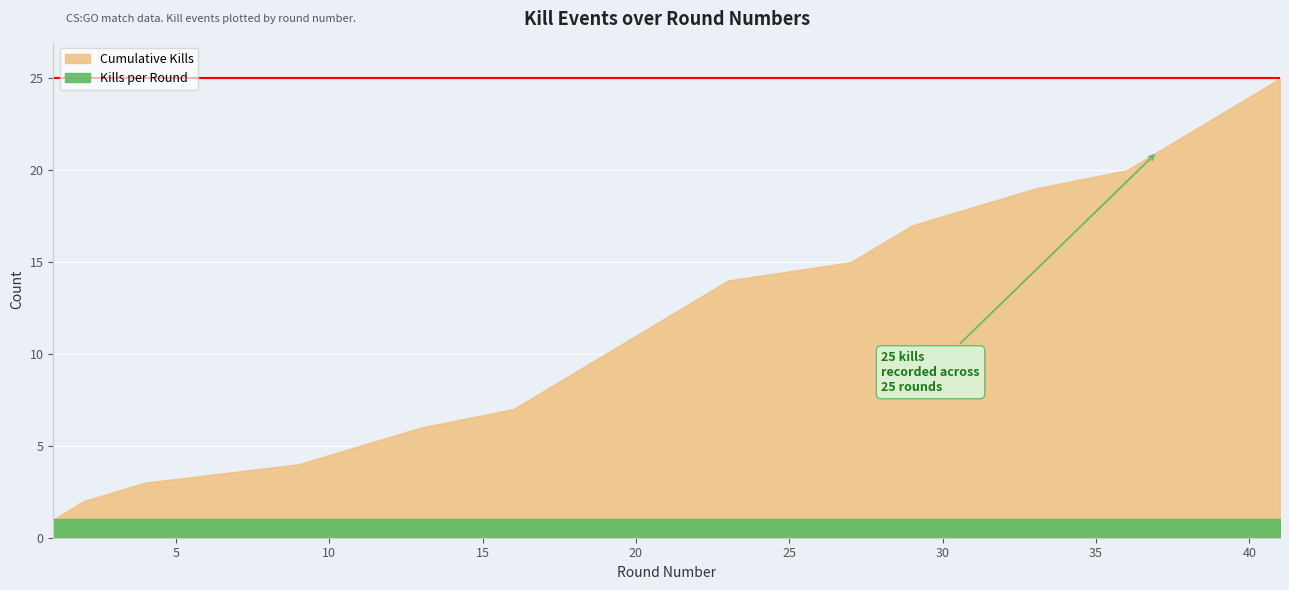

Where is Kills per Round nearest to the value 1?

1